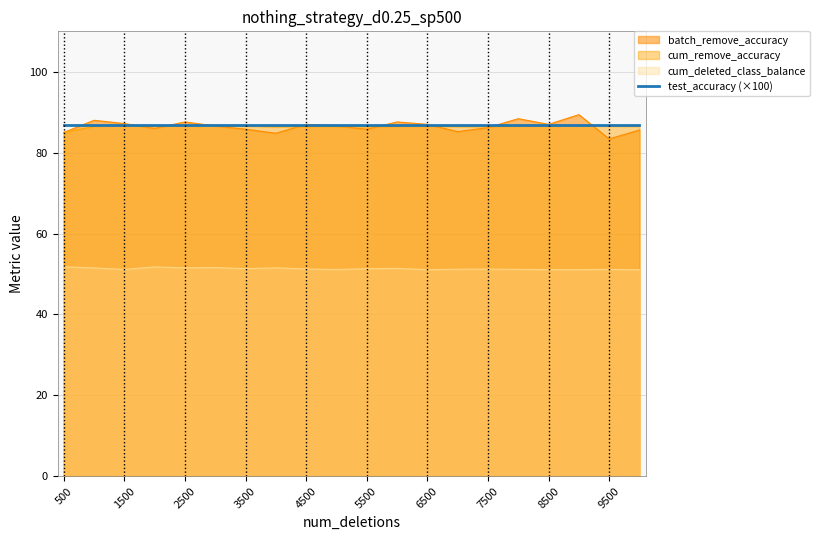

What is the total value across all series at 3000?

224.9